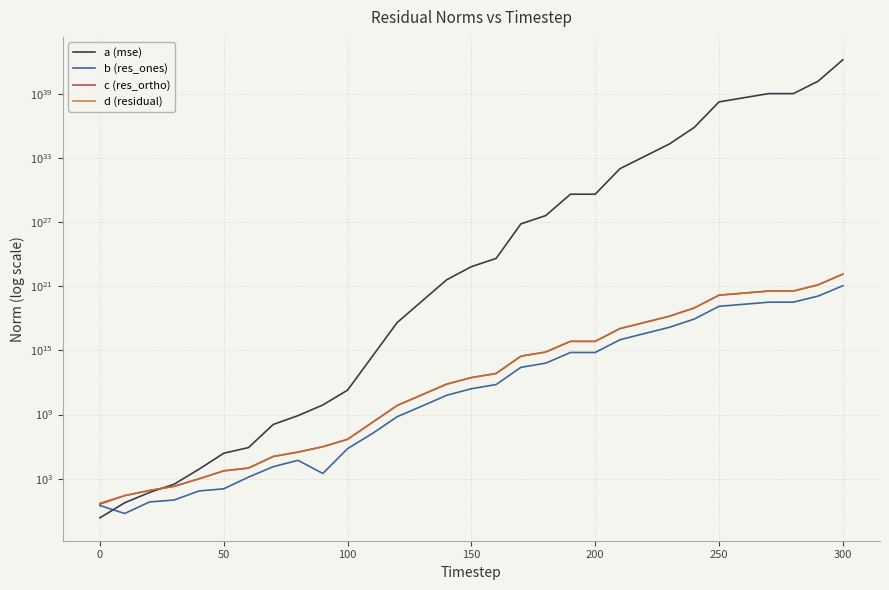

Which series has the largest total across all categories?

a (mse)